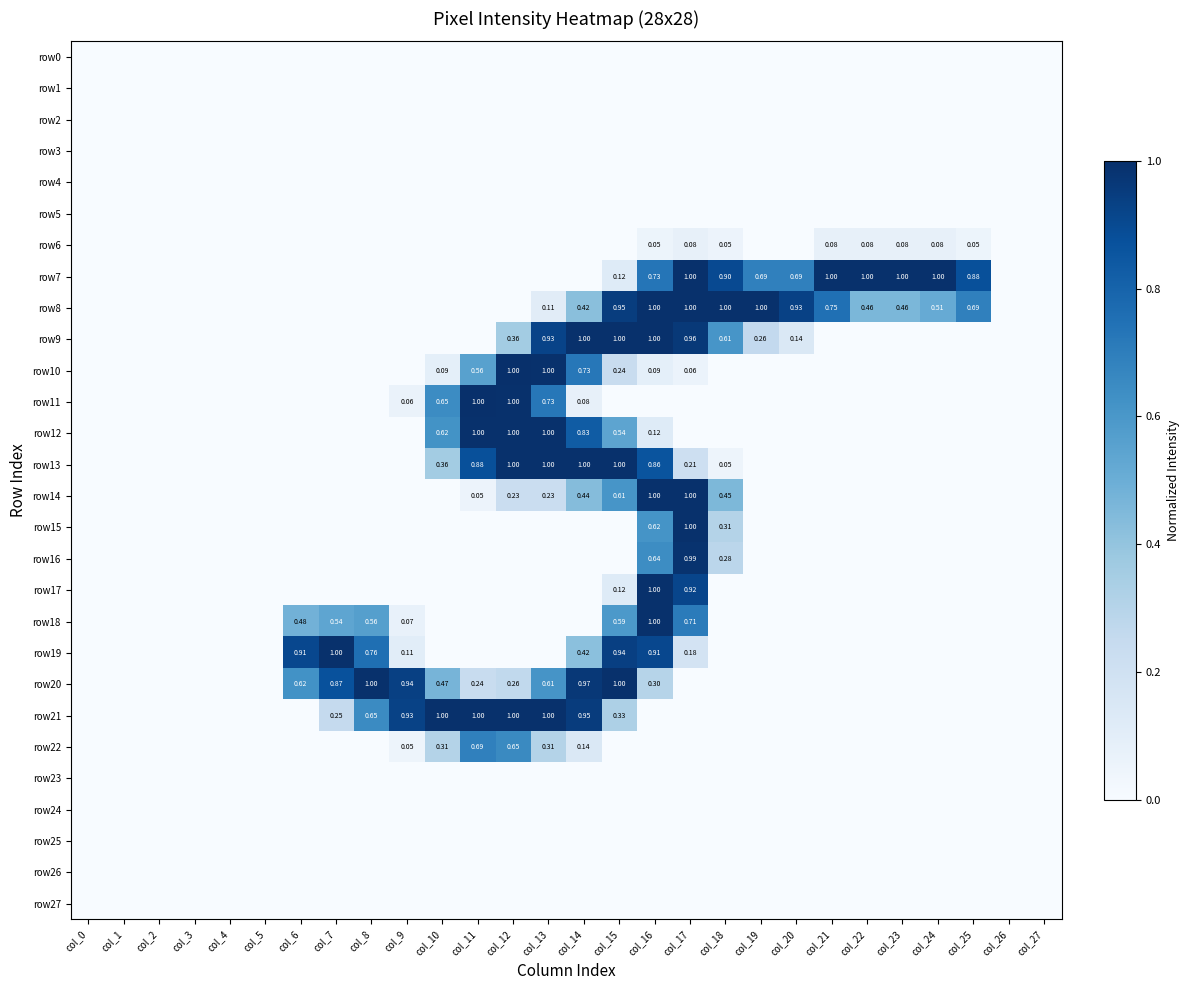

How many positive values does the row7 series have?

11